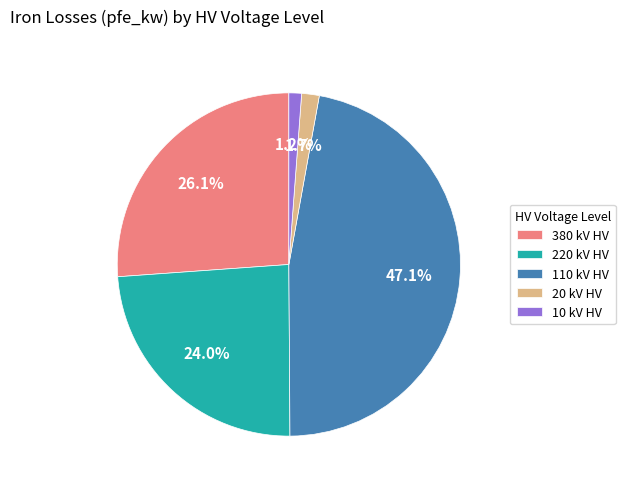

Does 380 kV HV represent more than half of the total?

No